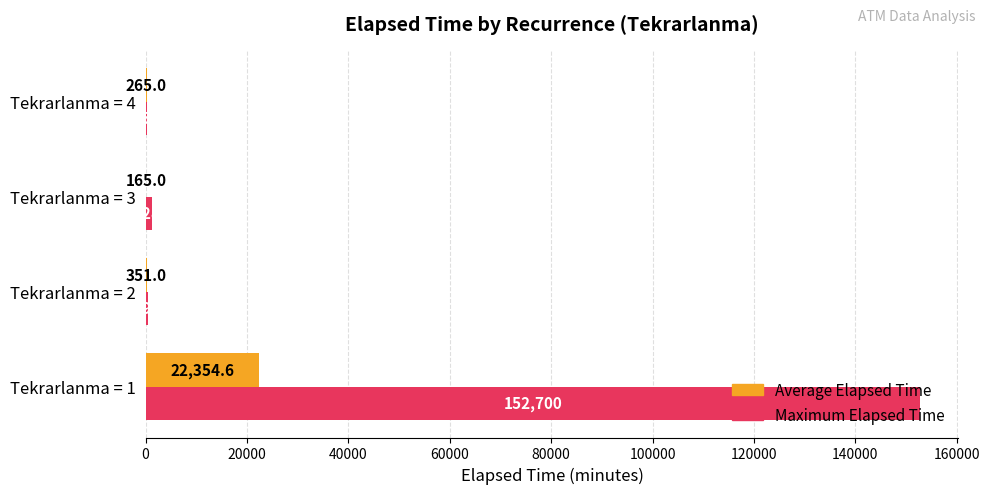

Which series has the largest range (max minus min)?

Maximum Elapsed Time